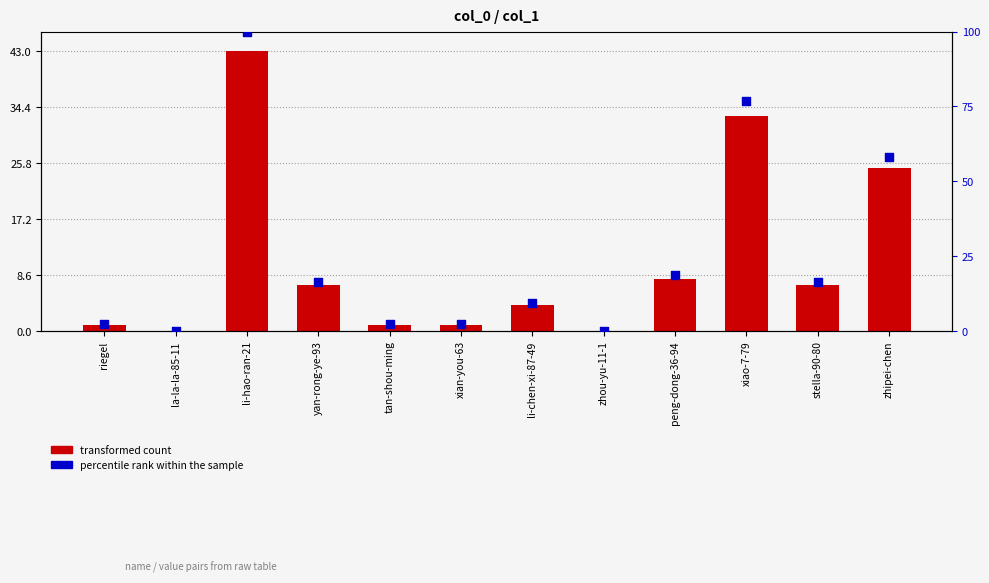

At how many categories does at least one series exceed 44?

3